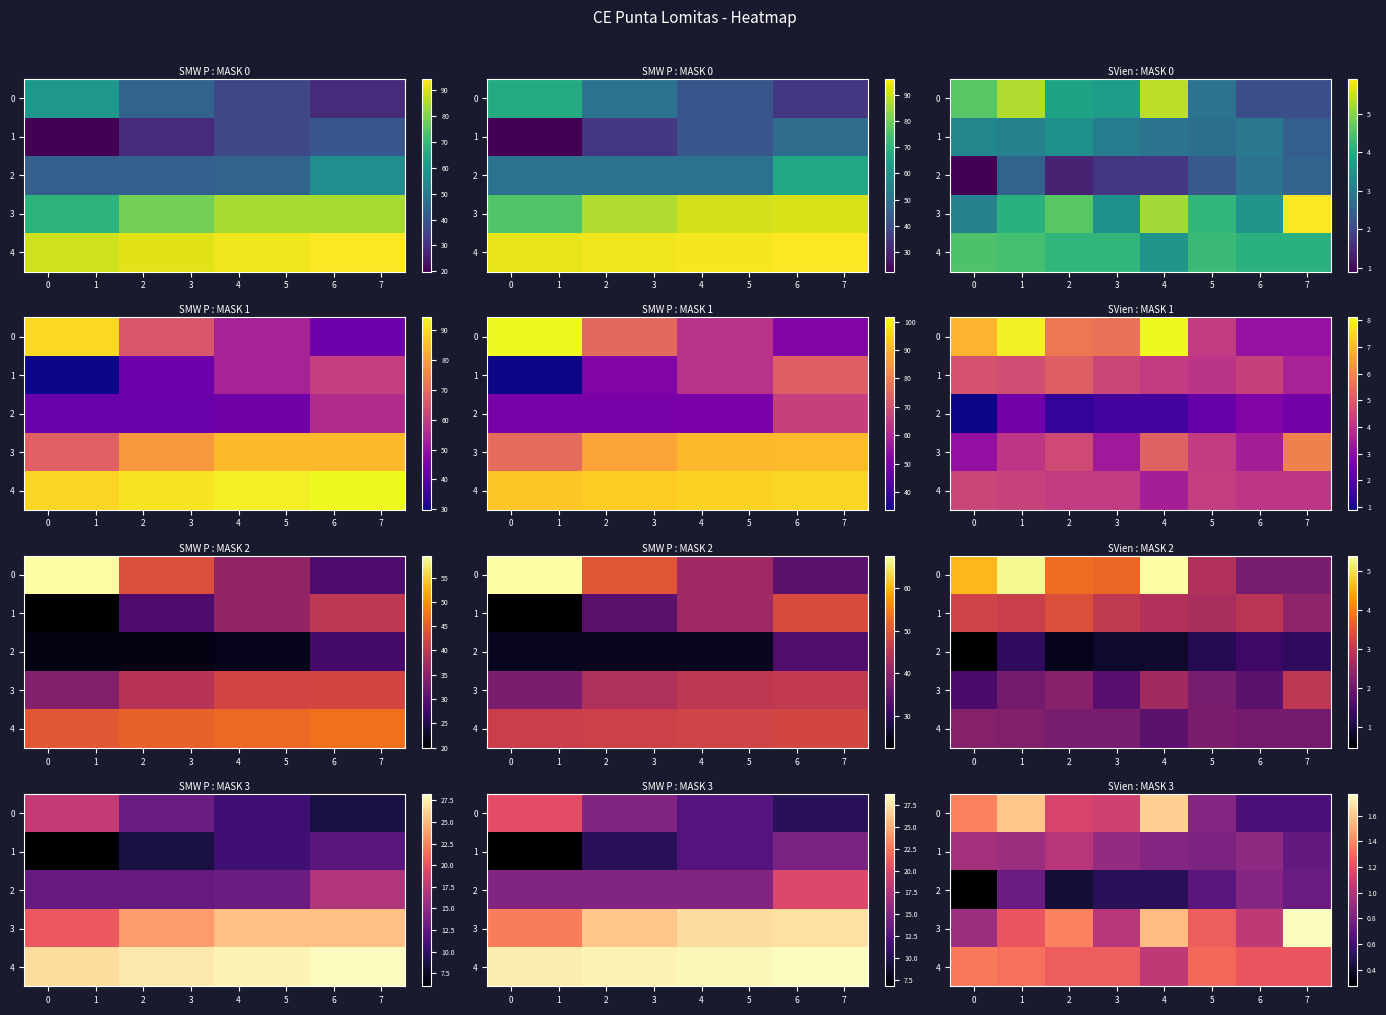

What is the difference between the highest and lowest values at 7?

1.1